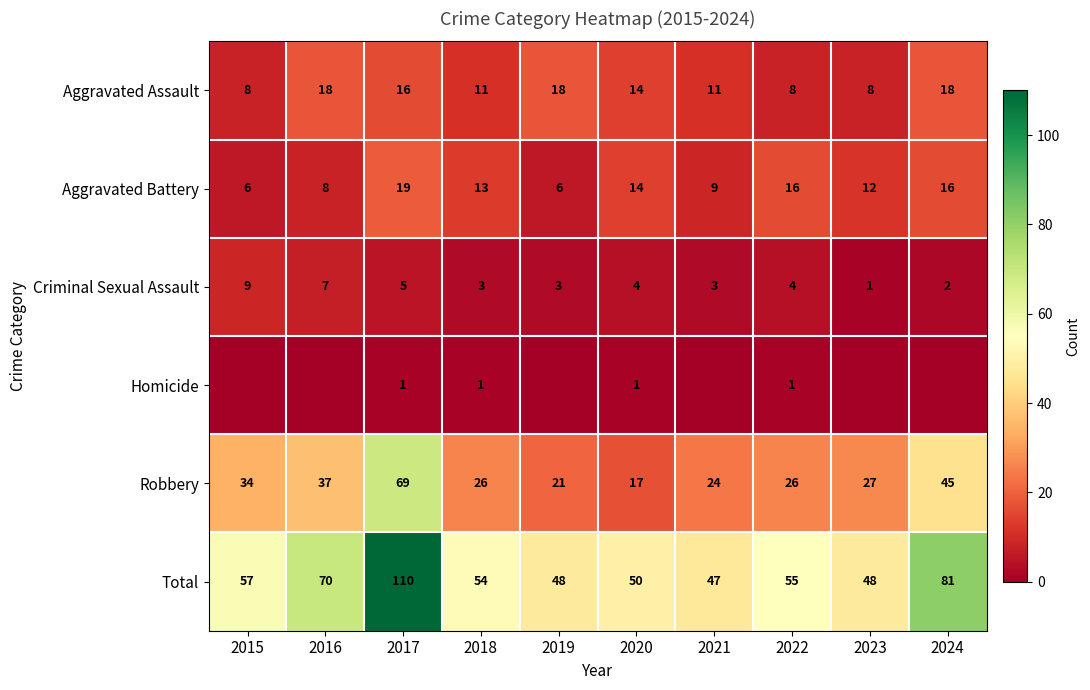

Is it true that Aggravated Battery equals 11 at 2015?

False